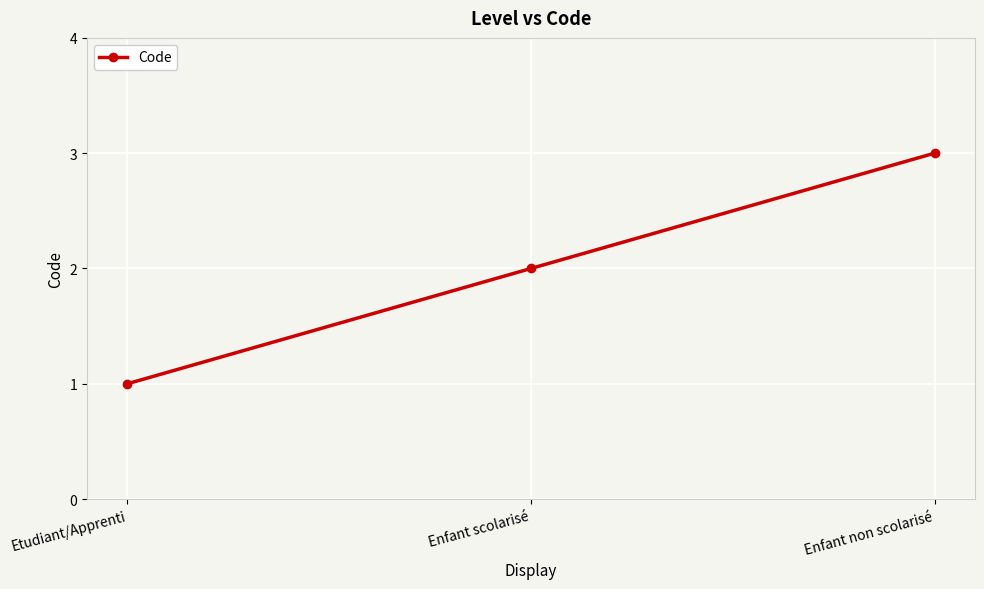

The value at Etudiant/Apprenti is 1. True or false?

True